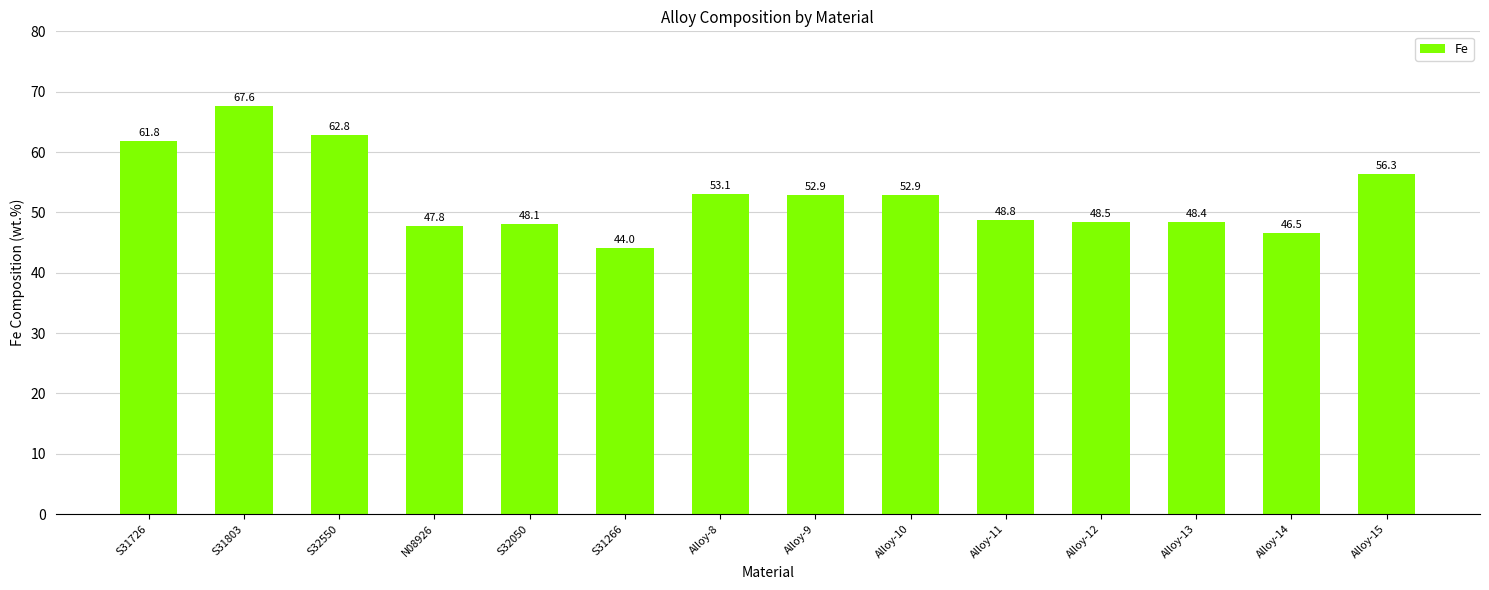

What is the change in value from Alloy-9 to Alloy-12?

-4.5